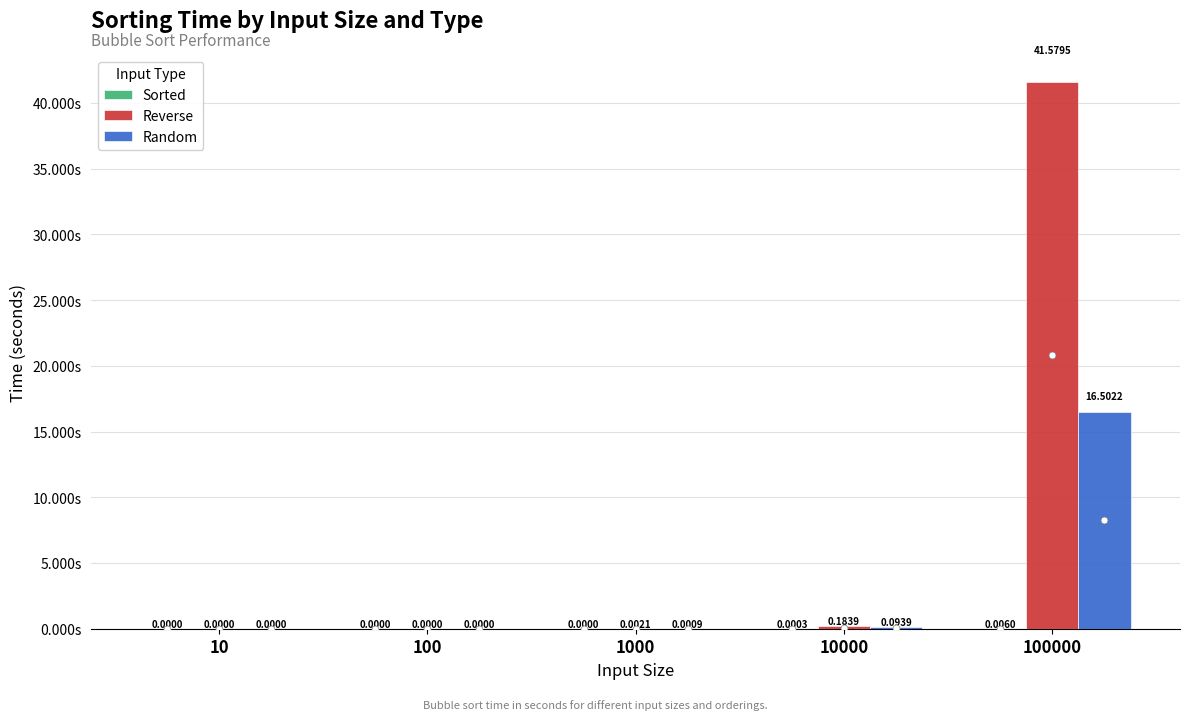

What is the sum of all Random values?

16.6